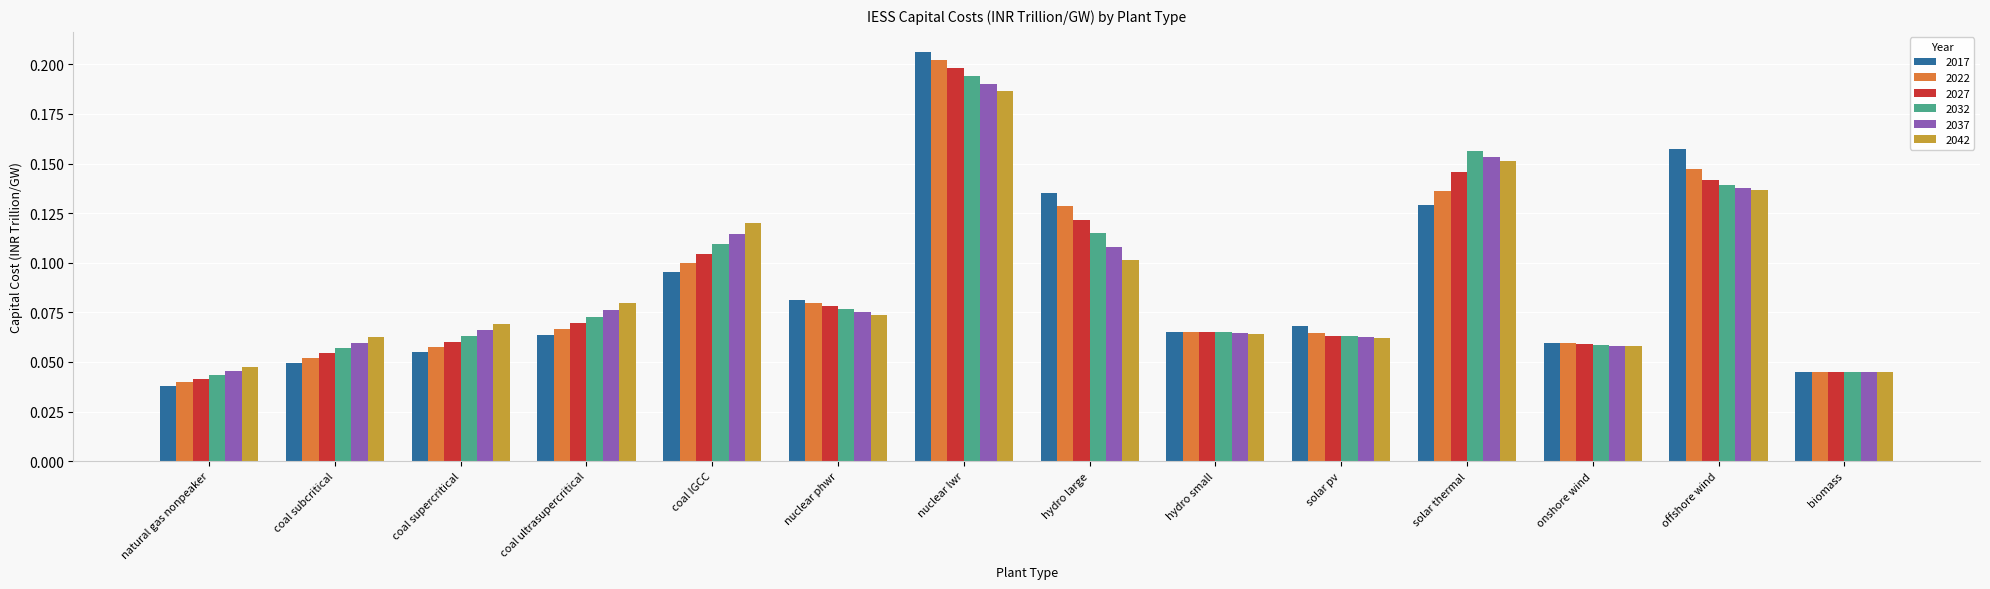

Which label corresponds to the smallest value in the chart?

natural gas nonpeaker